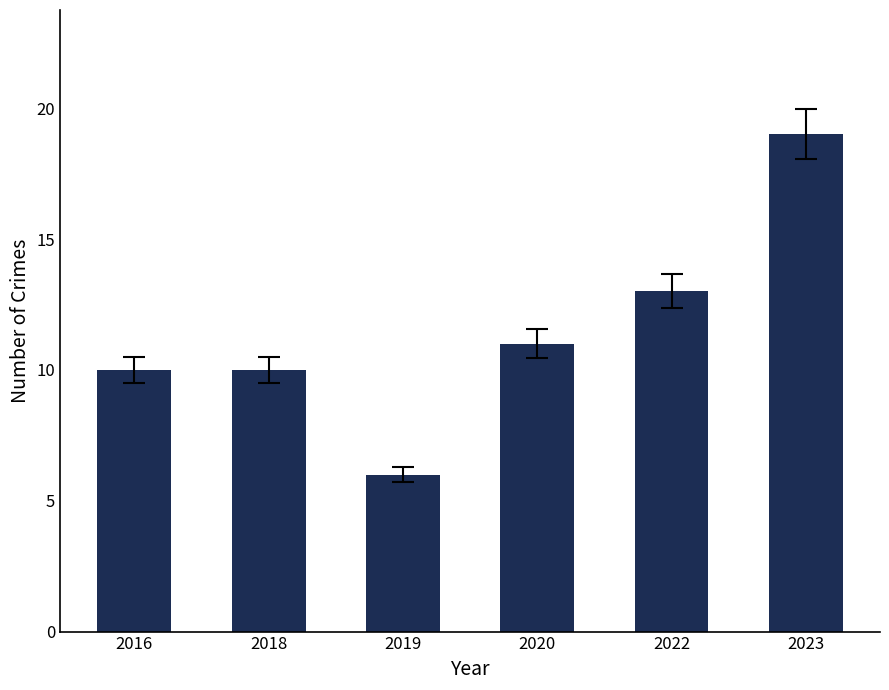

Which label corresponds to the largest value in the chart?

2023